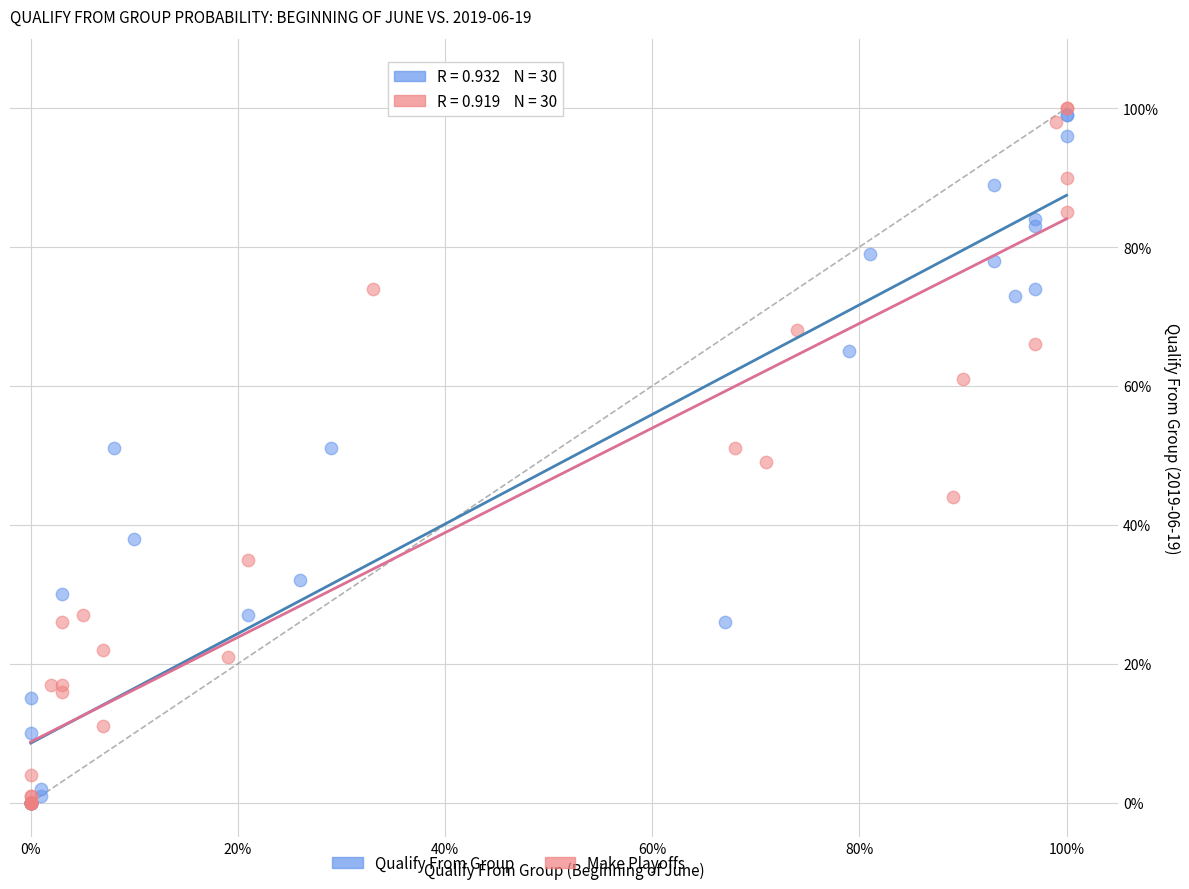

Which series contains the highest Y value?

Make Playoffs